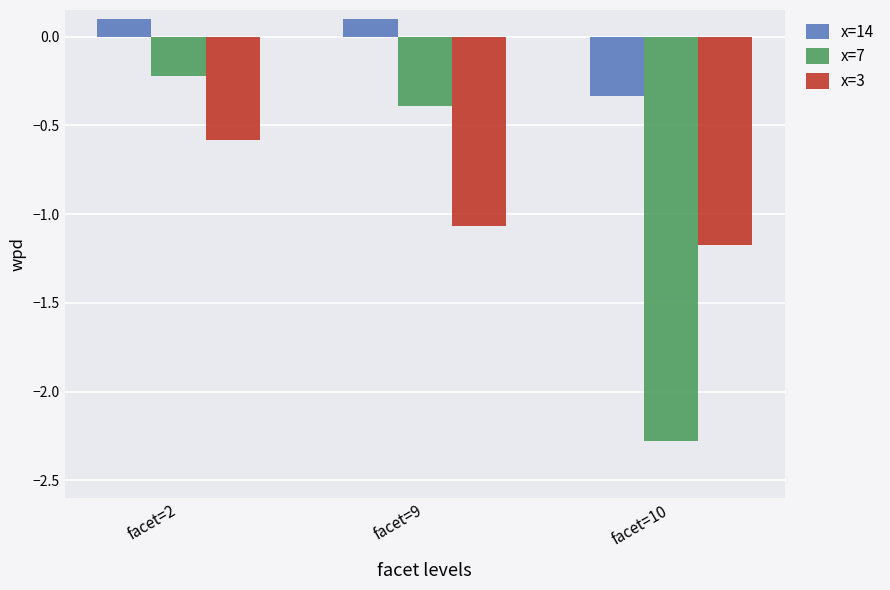

Read the x=7 value at facet=9.

-0.4